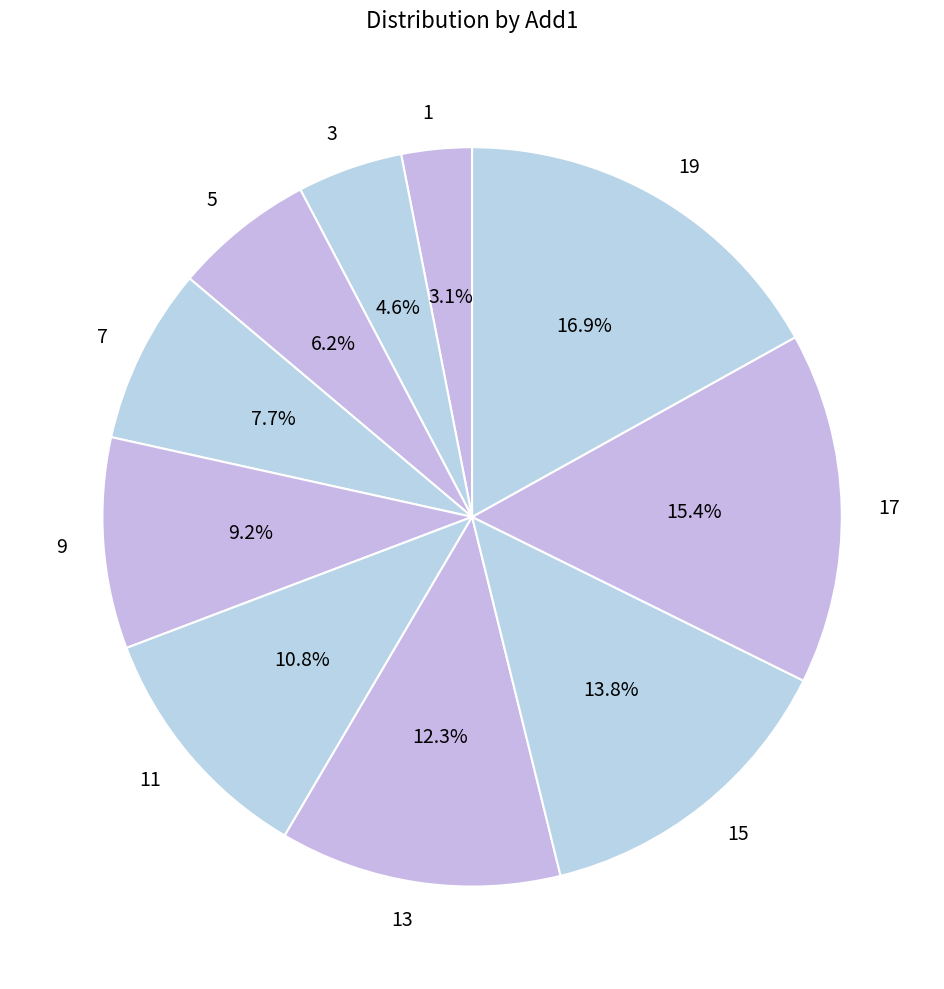

Is there a majority slice in this chart?

No